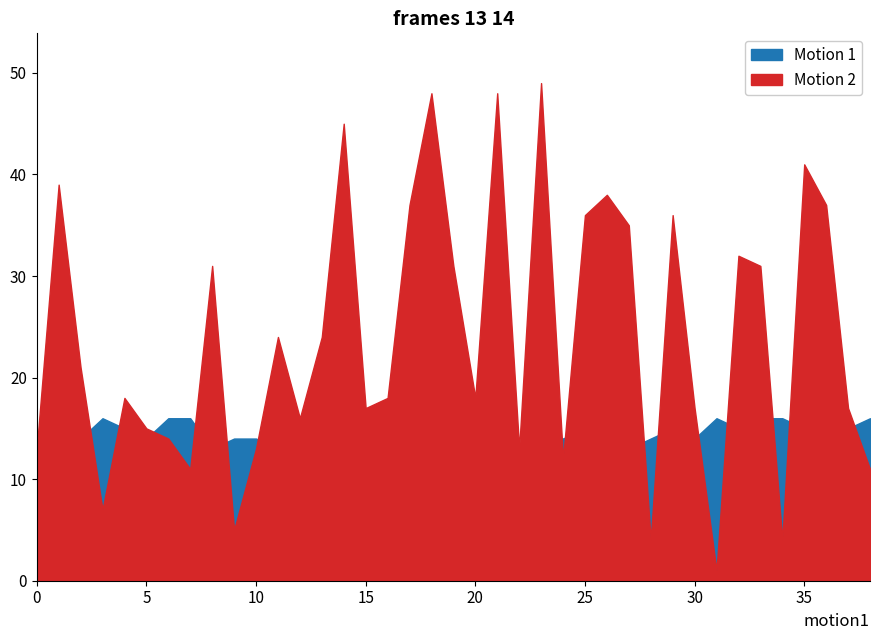

What is the difference between the second highest and second lowest values in the Motion 2 series?

44